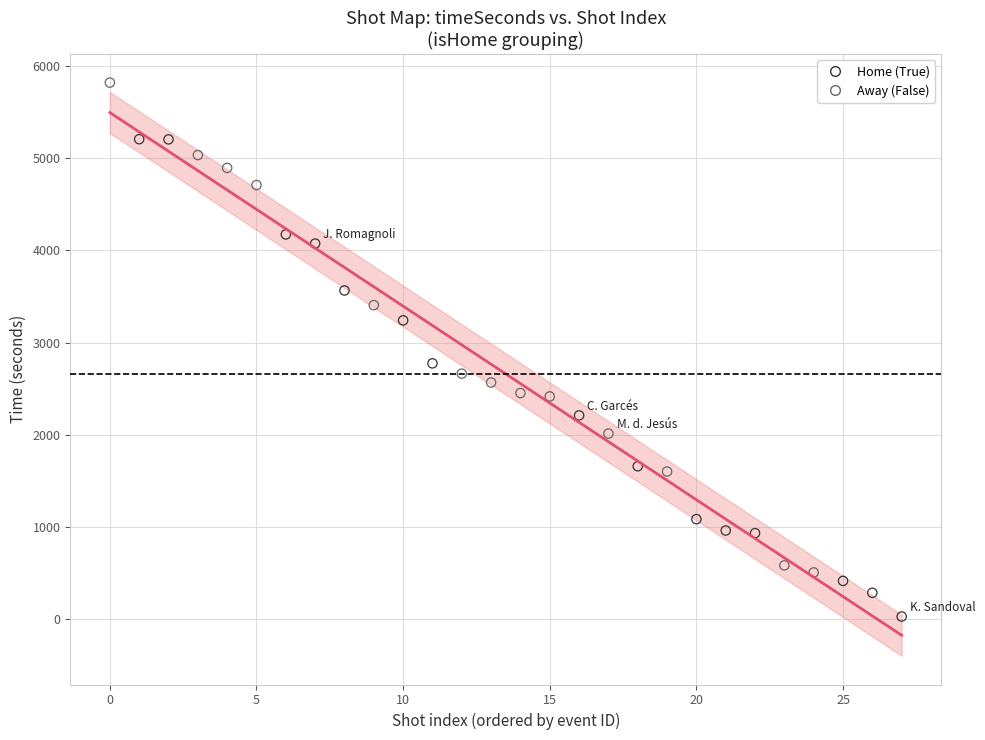

Which series reaches the maximum Y coordinate?

Away (False)